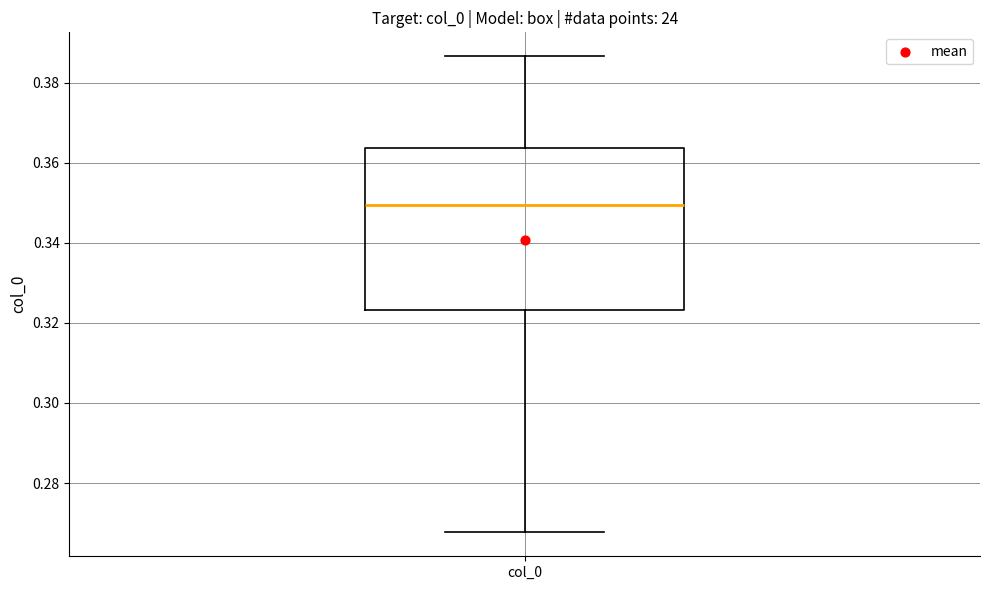

Read this box plot against the y-axis: the position of the median line, the range covered by the box, and the ends of both whiskers. The values are not printed on the chart, so give them approximately, as read against the axis.

median 0.350, box 0.324 to 0.364, whiskers 0.268 to 0.386